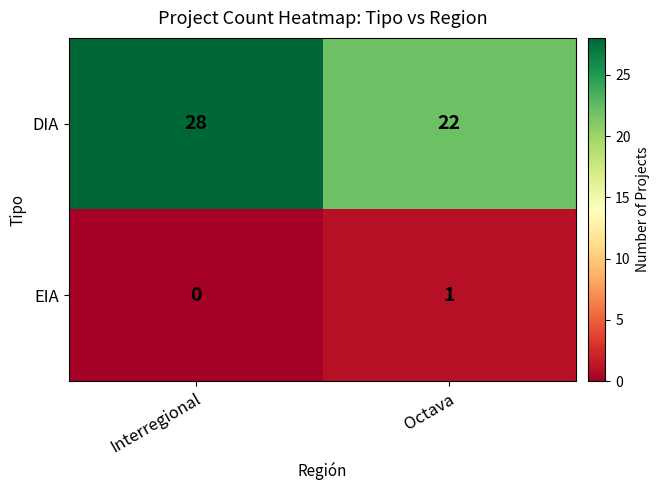

At how many categories does at least one series exceed 25?

1